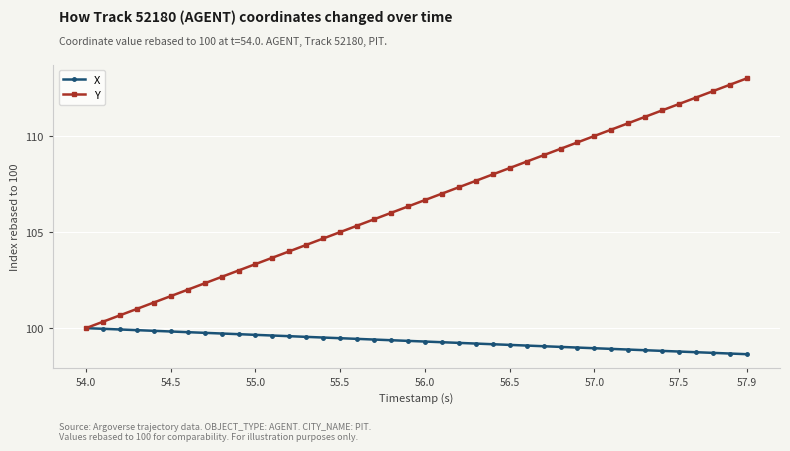

Is this an area chart (filled region under the line)?

No